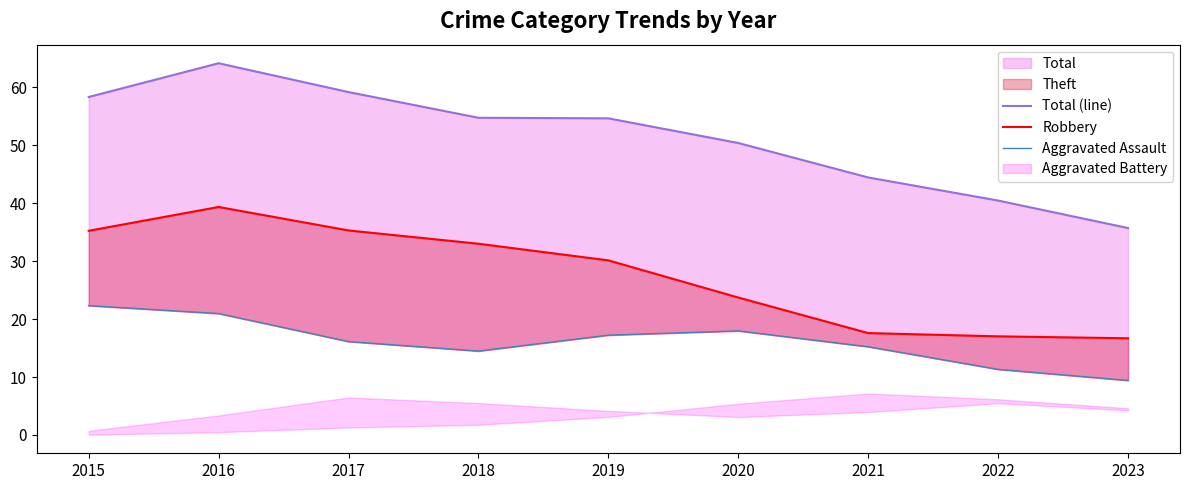

What is the sum of the Aggravated Assault values at 2019 and 2016?

38.2